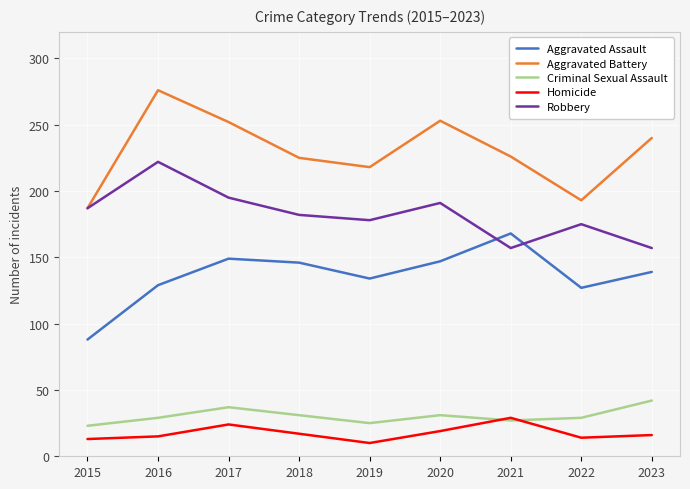

Does the chart have visible grid lines?

Yes